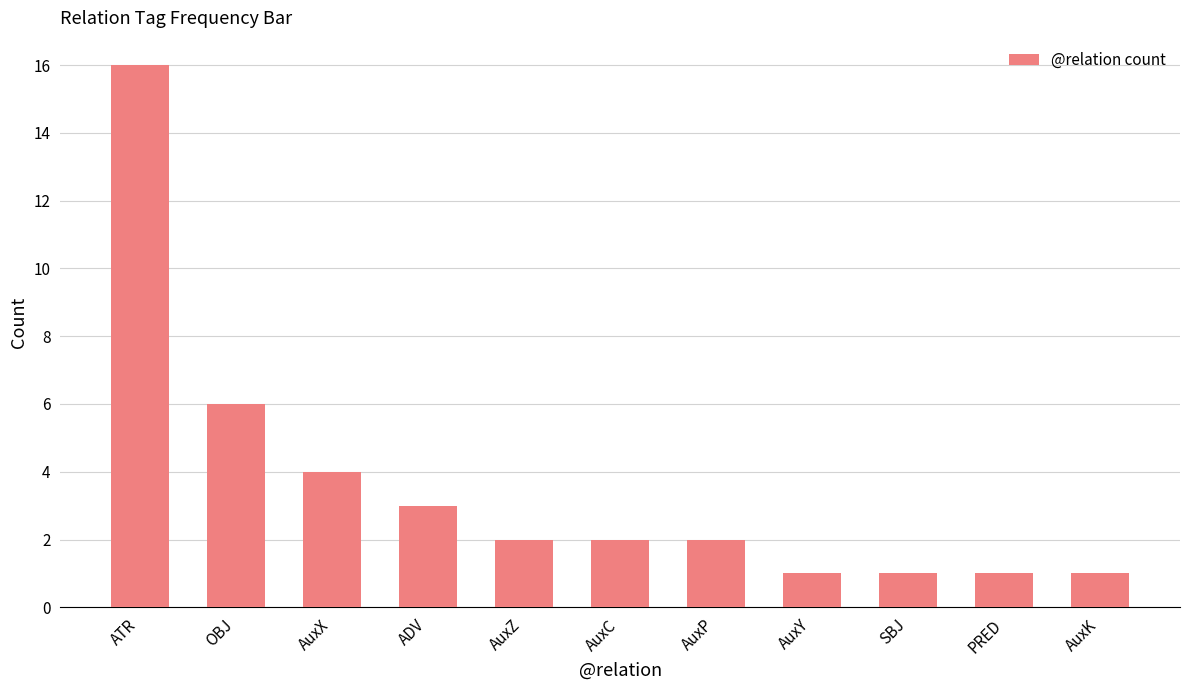

At which label is the value closest to 8?

OBJ